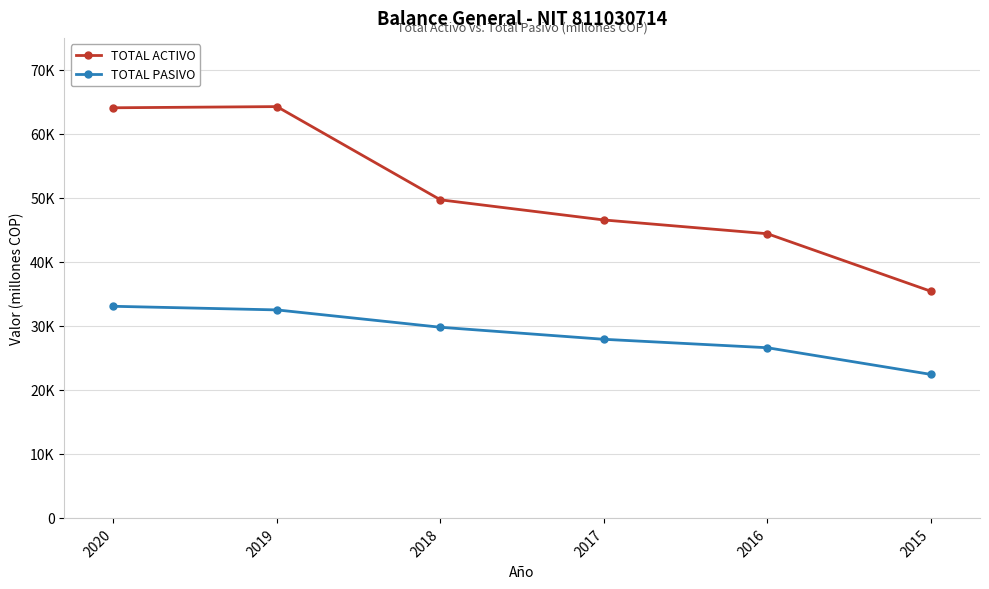

What are all the series names shown in the legend?

TOTAL ACTIVO, TOTAL PASIVO